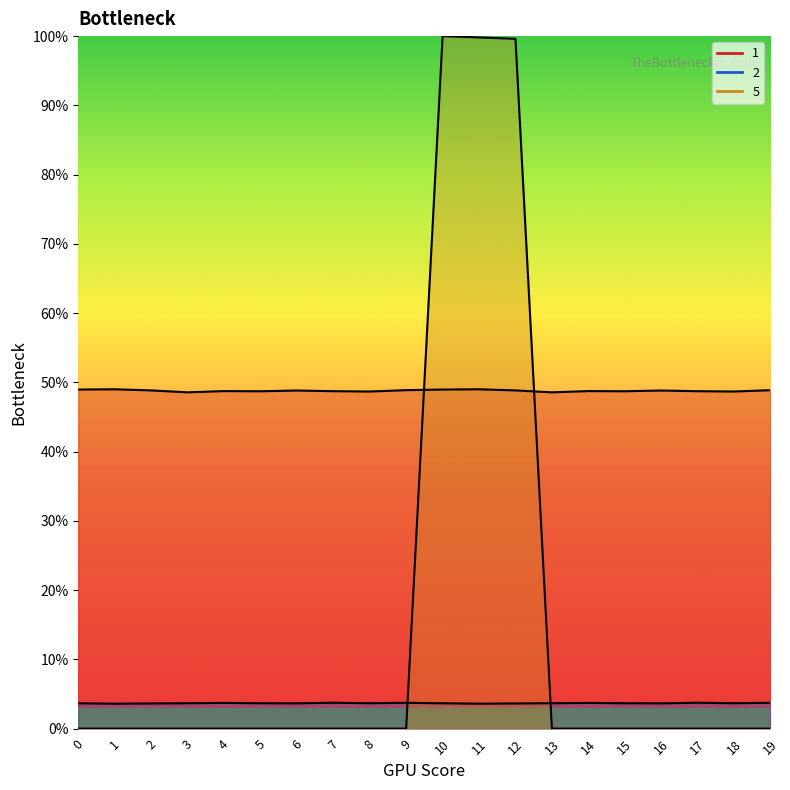

How many lines are shown in the chart?

3